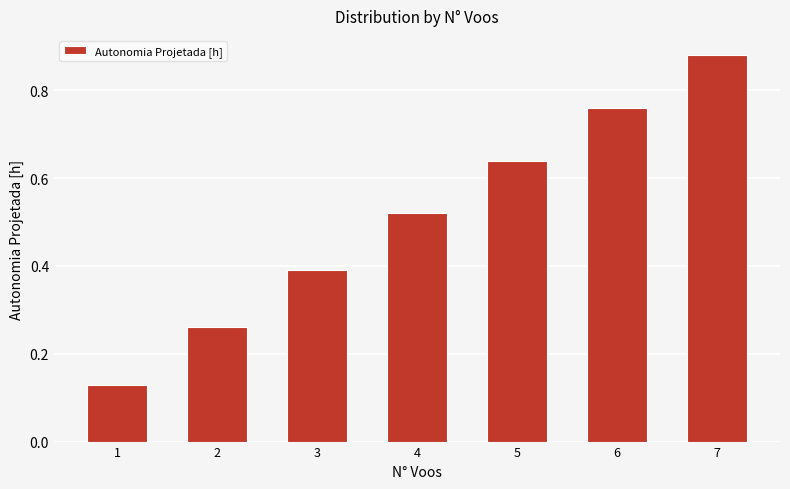

What is the sum of the values at 5 and 3?

1.0